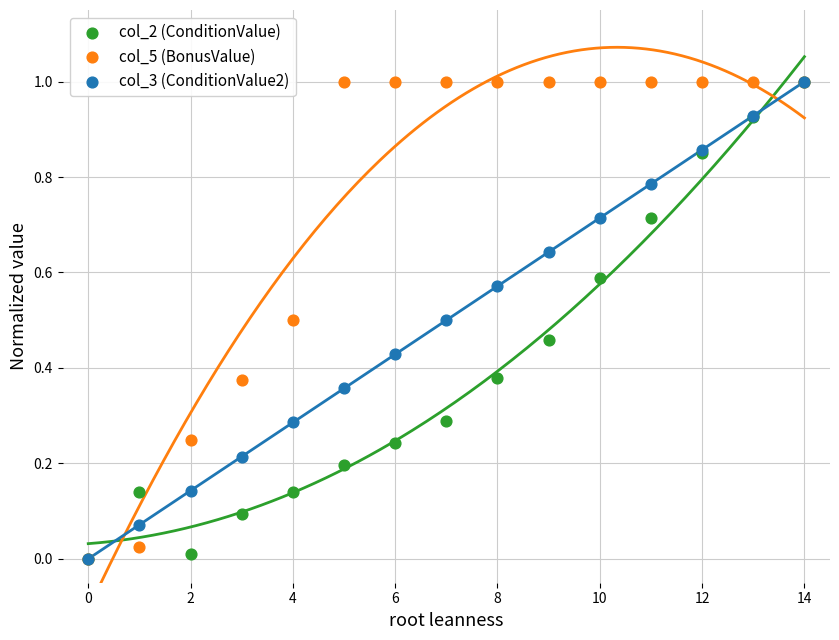

What are all the series names shown in the legend?

col_2 (ConditionValue), col_5 (BonusValue), col_3 (ConditionValue2)